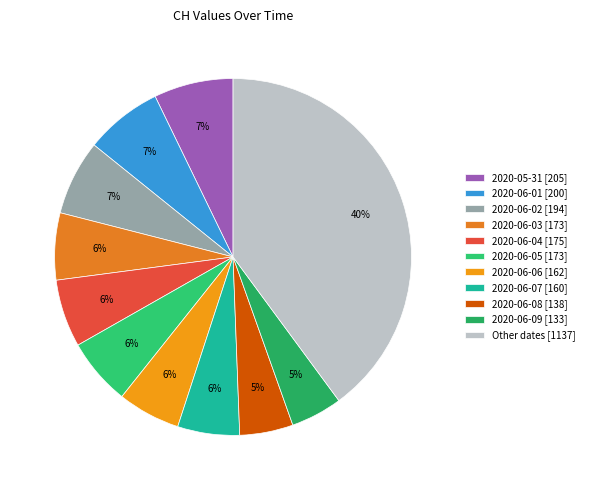

Count the number of slices in the pie.

11